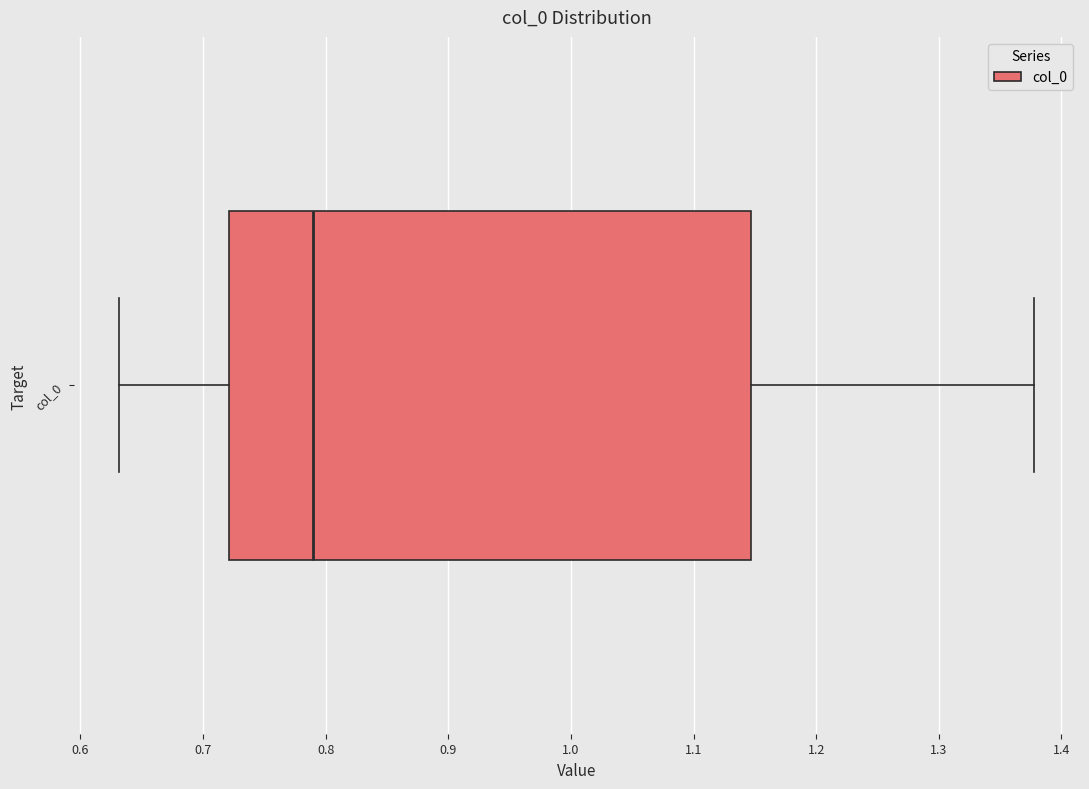

Where does the median line of the box for col_0 sit on the x-axis? The values are not printed on the chart, so give them approximately, as read against the axis.

0.79